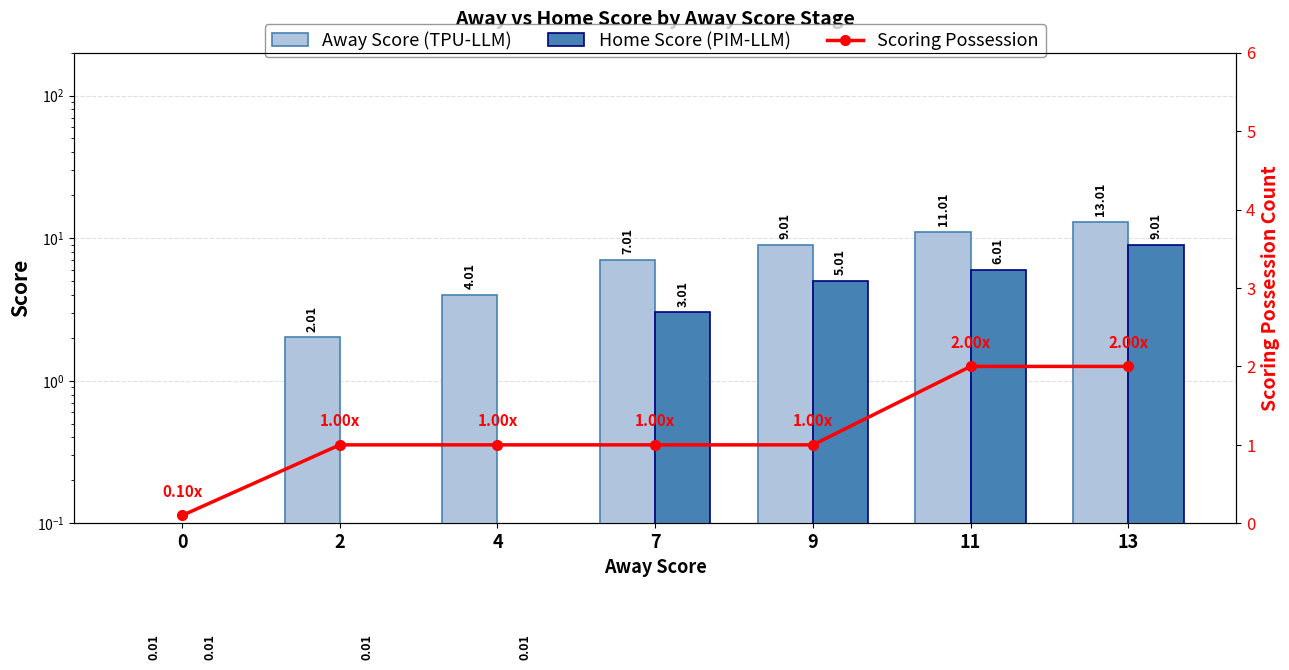

How many data points in Home Score (PIM-LLM) are above 3?

4